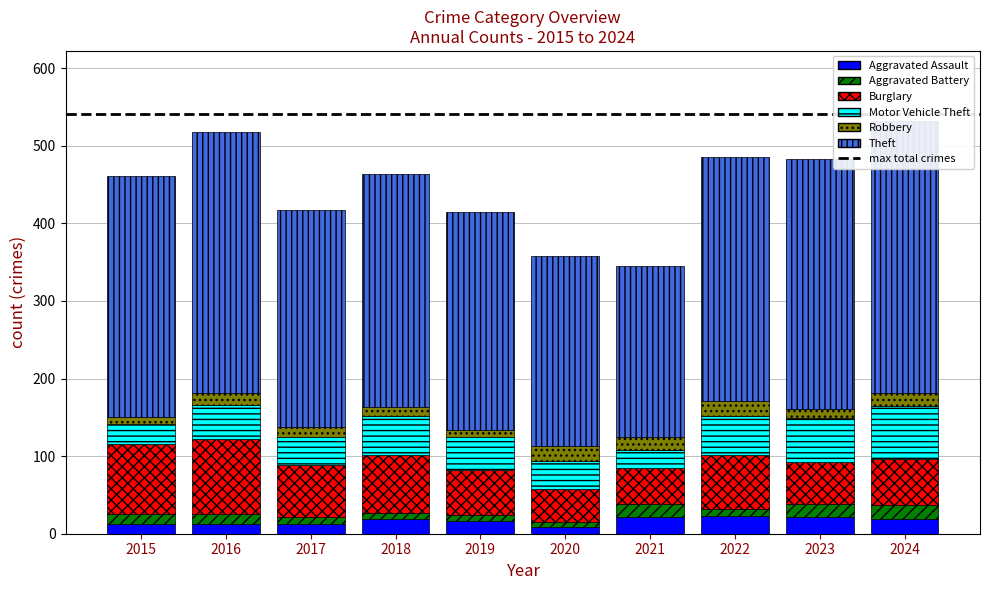

Between 2016 and 2019, which is larger?

2019